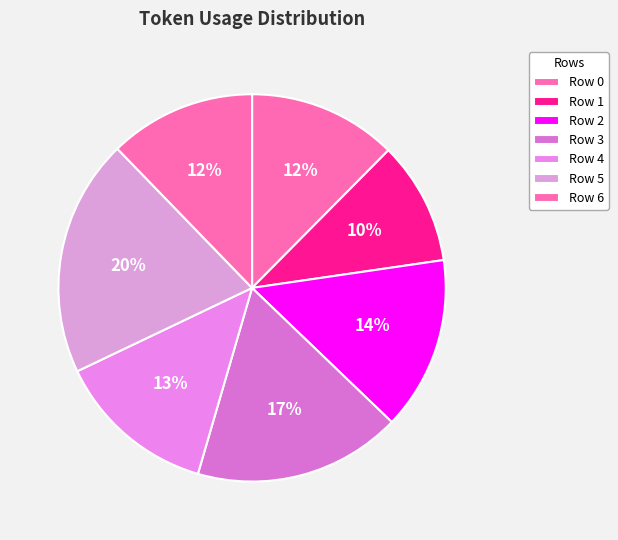

What is the change in value from Row 4 to Row 5?

+72